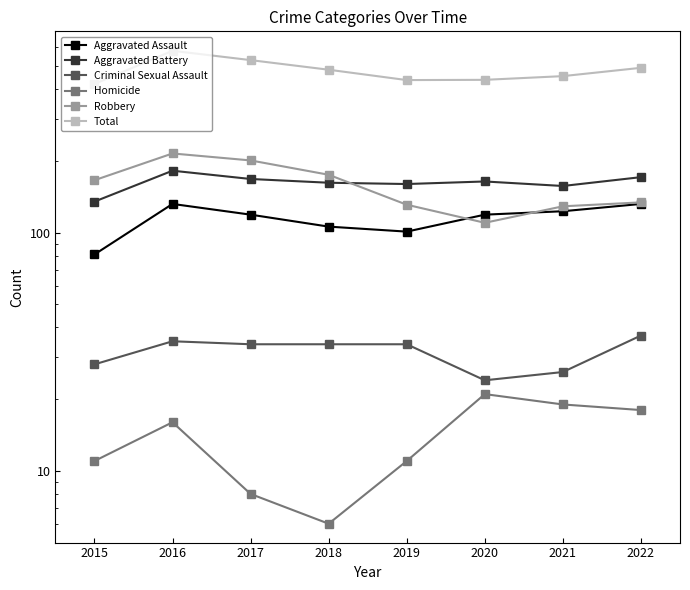

Count the number of categories in the chart.

8